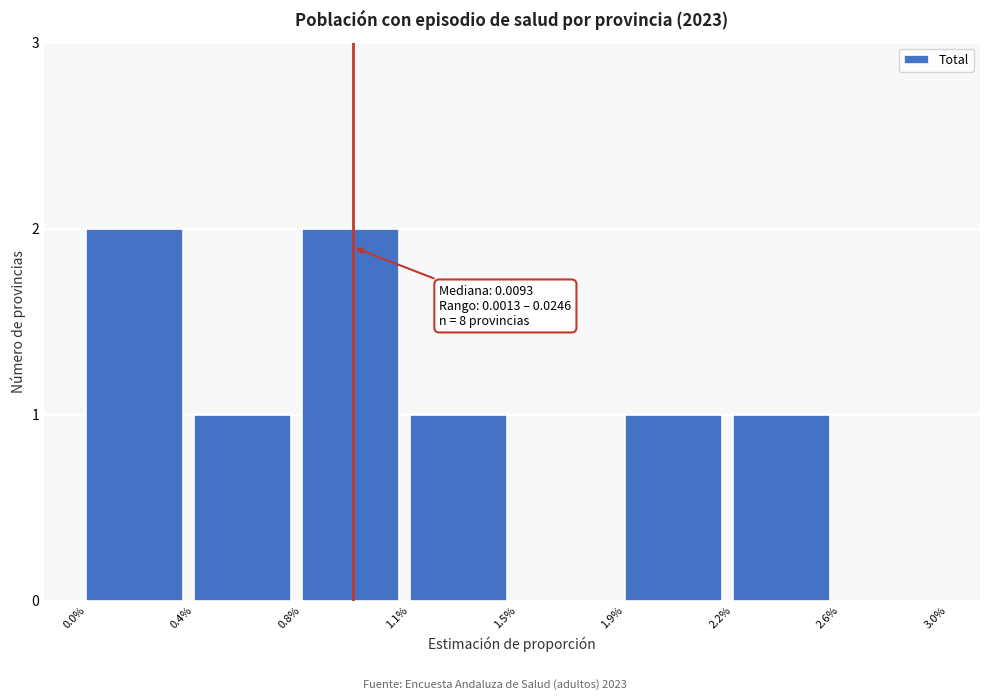

Reading left to right, transcribe all the data shown in this chart.

0.0%=2	0.4%=1	0.8%=2	1.1%=1	1.5%=0	1.9%=1	2.2%=1	2.6%=0